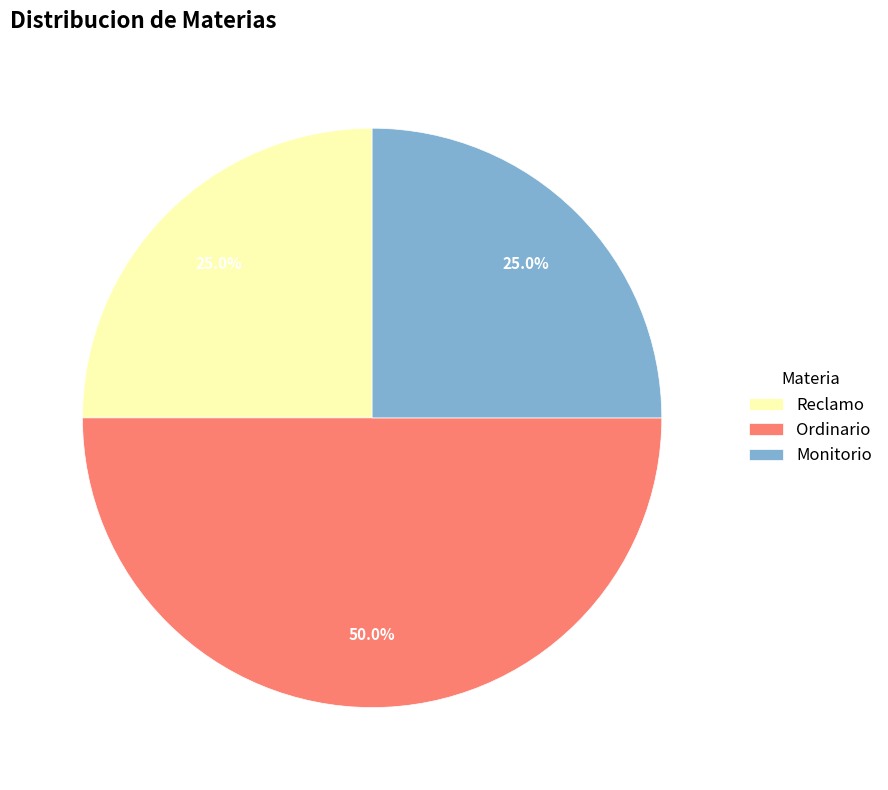

Which category has the biggest portion of the pie?

Ordinario